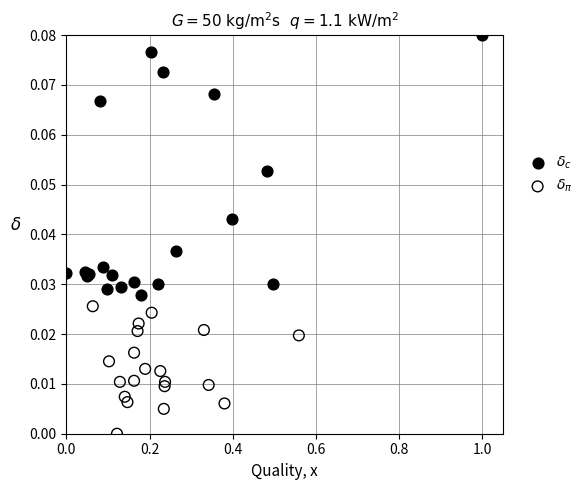

Which series has the widest spread of Y values?

$\delta_c$